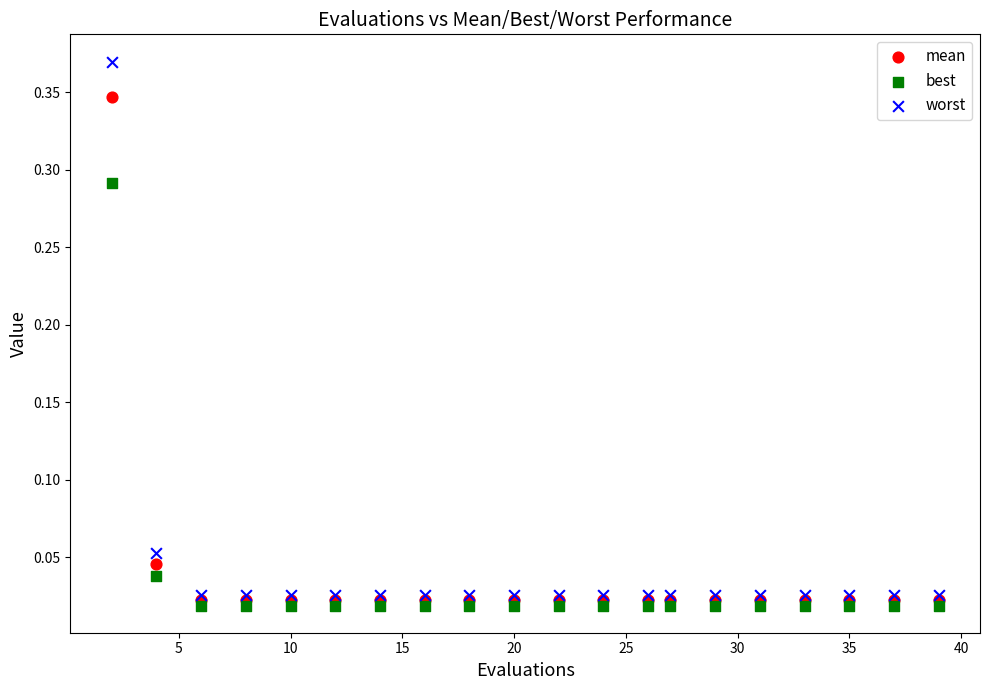

What are all the series names shown in the legend?

mean, best, worst